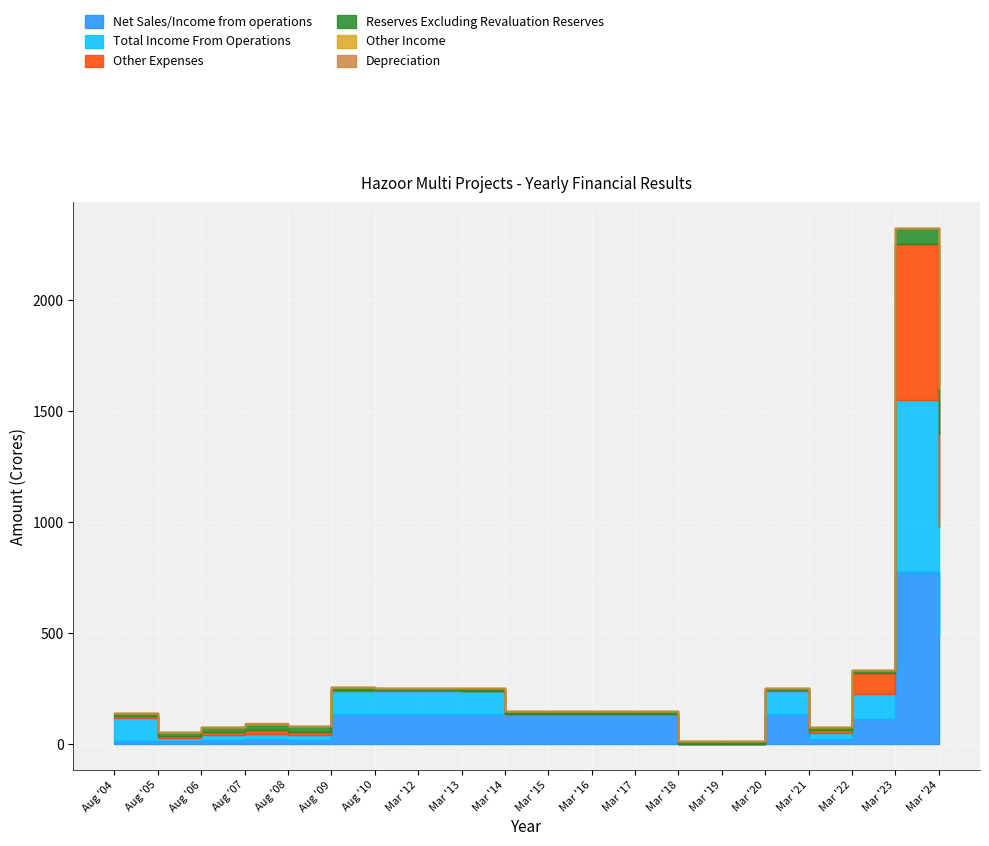

List the labels in order of Reserves Excluding Revaluation Reserves value, largest first.

Mar '24, Mar '23, Aug '07, Aug '08, Aug '06, Aug '05, Mar '22, Mar '19, Aug '09, Aug '04, Aug '10, Mar '18, Mar '21, Mar '14, Mar '13, Mar '12, Mar '20, Mar '17, Mar '16, Mar '15